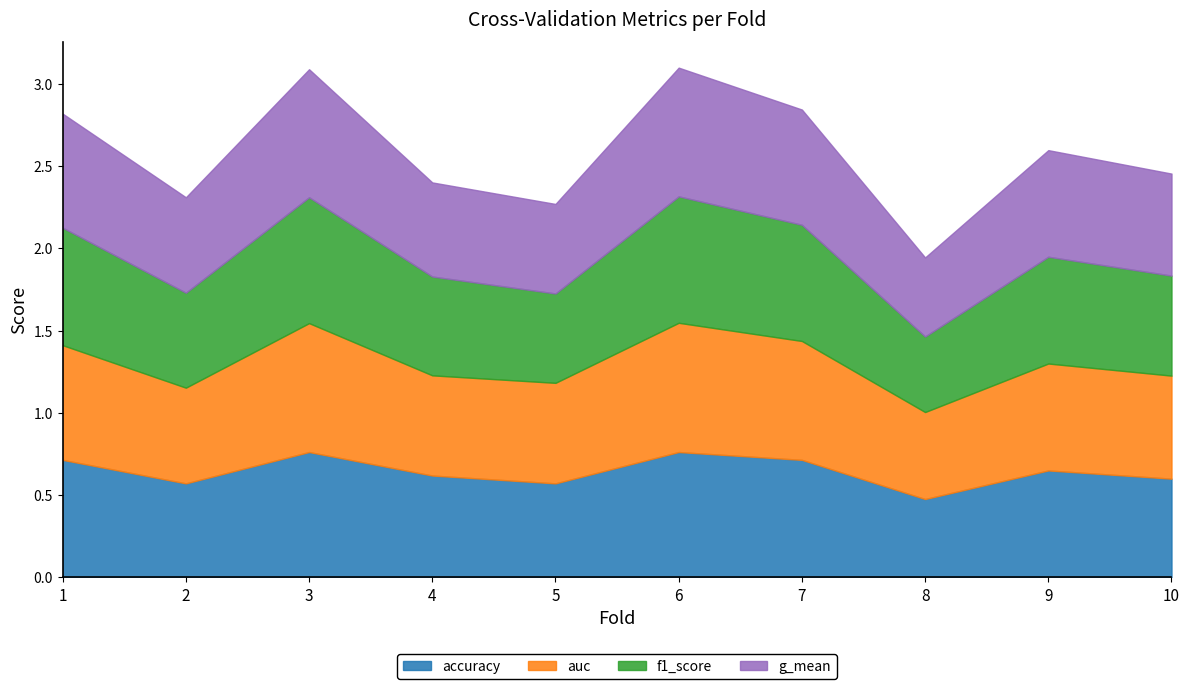

At how many categories does at least one series exceed 0?

10